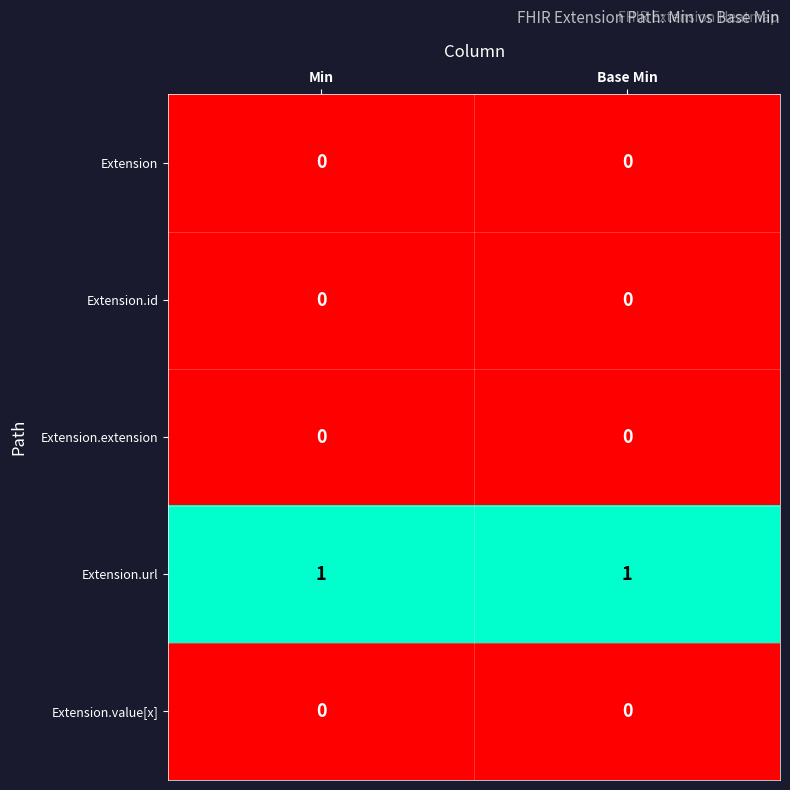

Reading left to right, what are all the values shown in this chart?

Extension: 0	0
Extension.id: 0	0
Extension.extension: 0	0
Extension.url: 1	1
Extension.value[x]: 0	0